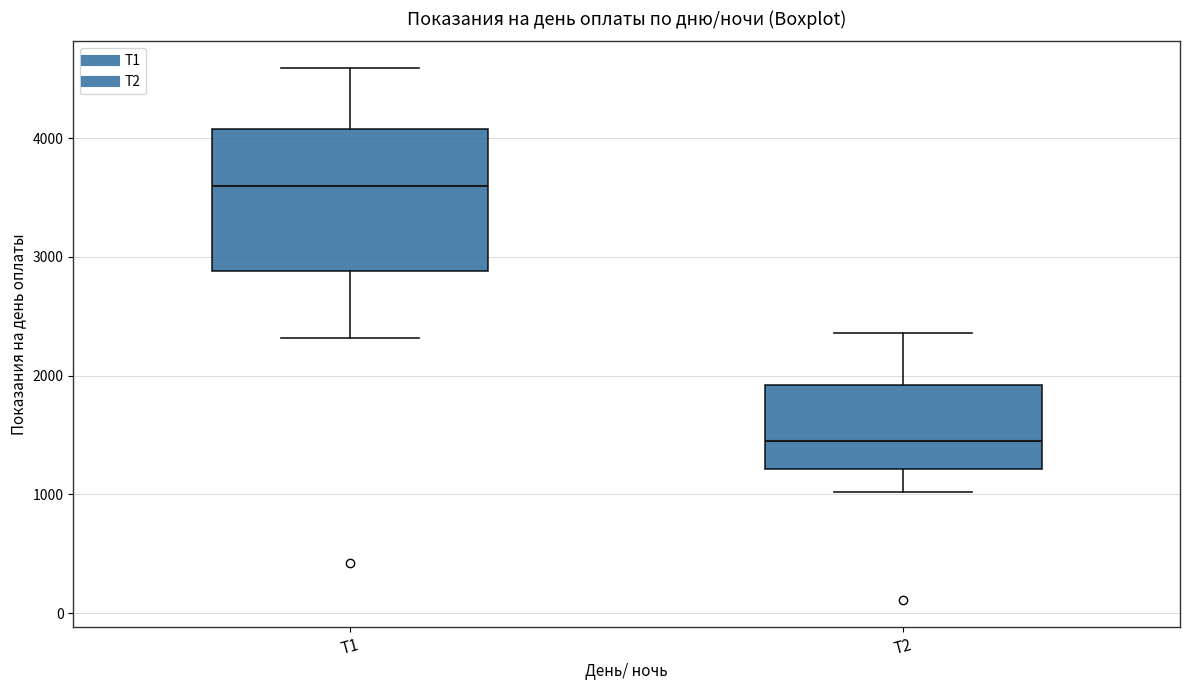

Reading left to right, read every box against the y-axis: the position of its median line, the range the box covers, and the ends of its whiskers. The values are not printed on the chart, so give them approximately, as read against the axis.

Т1: median 3600, box 2900 to 4100, whiskers 2300 to 4600
Т2: median 1500, box 1200 to 1900, whiskers 1000 to 2400